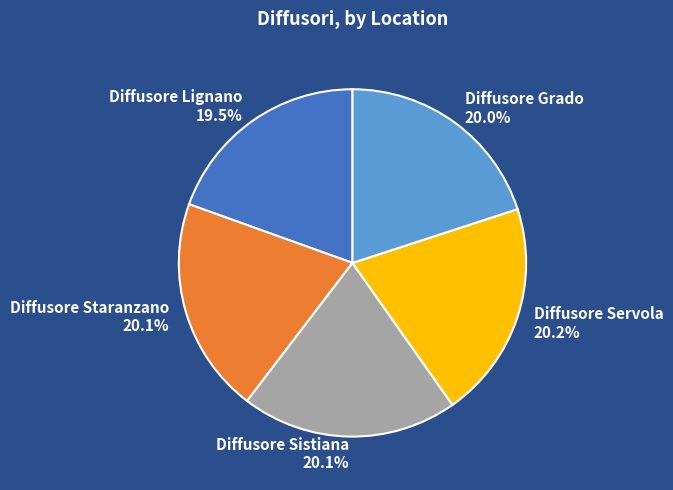

The Diffusore Grado slice represents 30% of the pie. True or false?

False